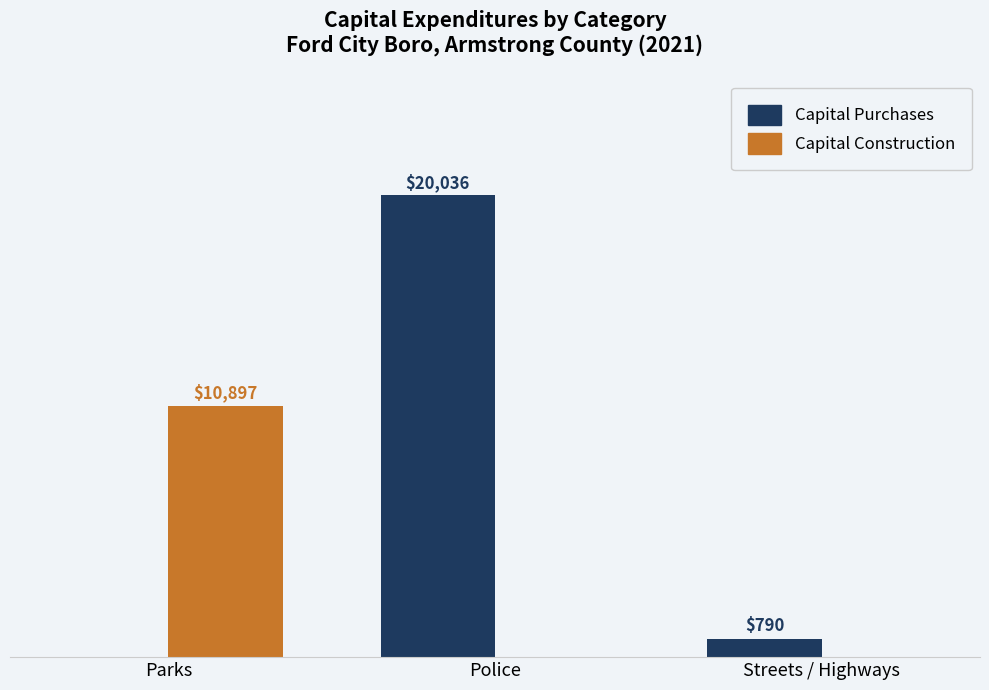

At which category is the sum across all series the highest?

Police